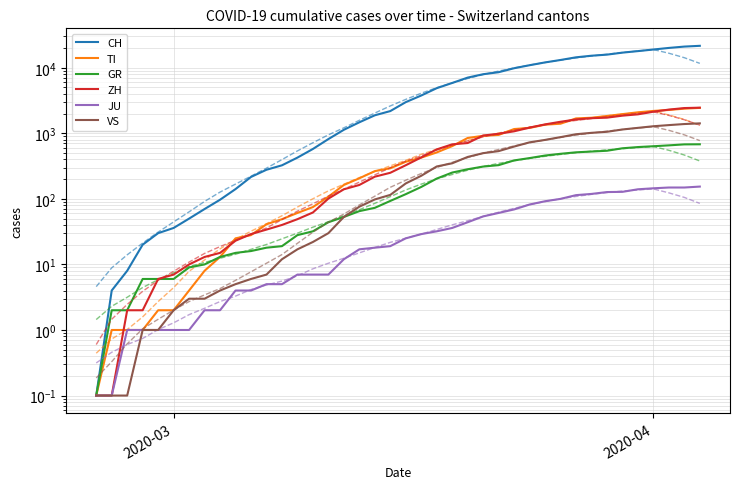

At which category does the chart reach its peak across all series?

2020-04-04